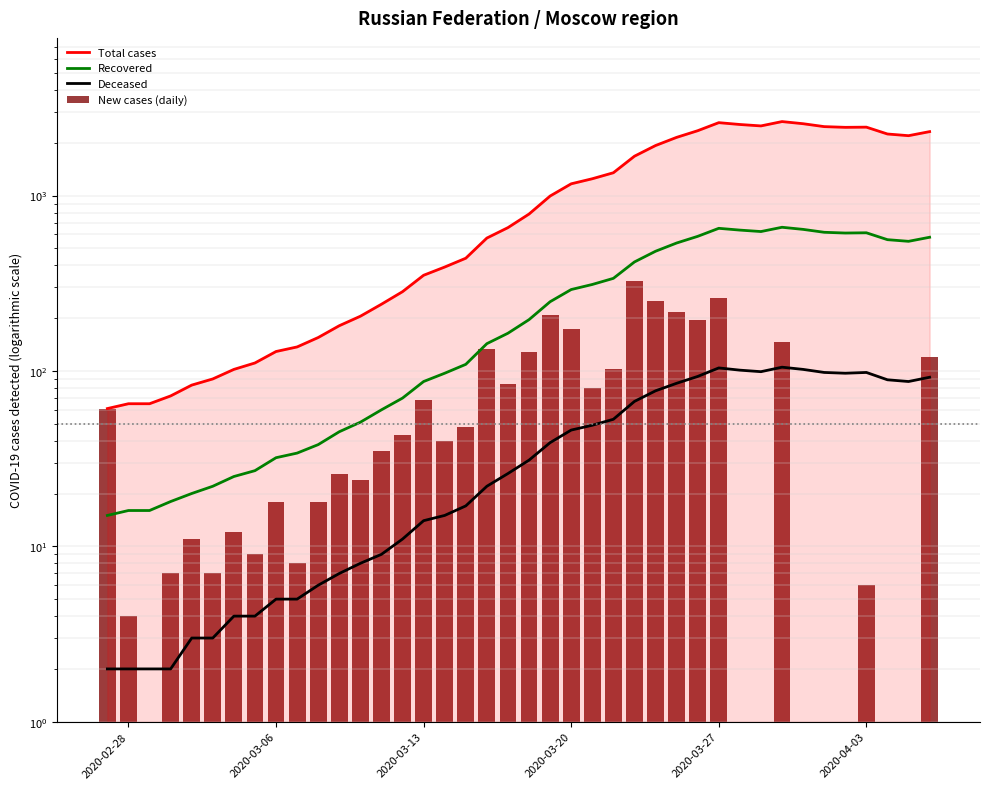

How many data points in Recovered are above 196?

19